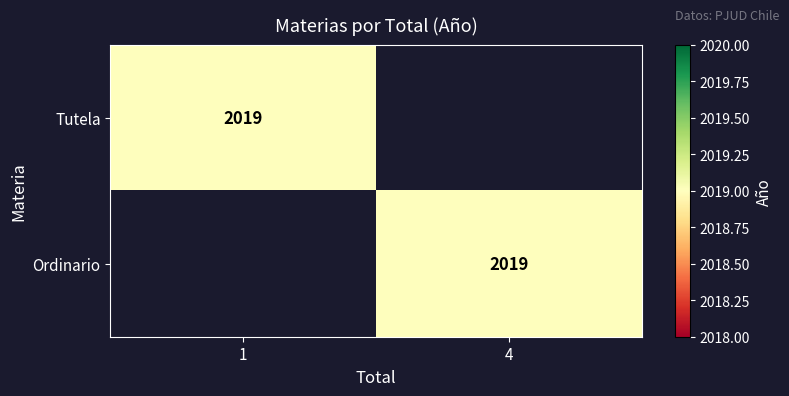

True or false: Tutela has a value of 2673 at 1.

False